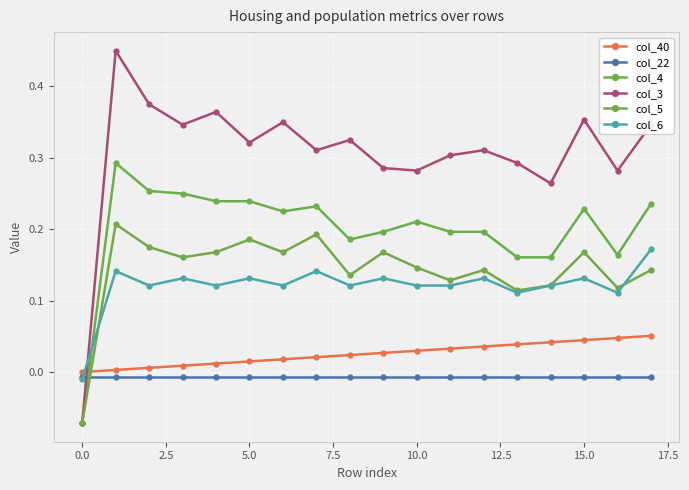

Reading right to left, extract all data points from this chart.

col_40: 0.1	0.0	0.0	0.0	0.0	0.0	0.0	0.0	0.0	0.0	0.0	0.0	0.0	0.0	0.0	0.0	0.0	0.0
col_22: -0.0	-0.0	-0.0	-0.0	-0.0	-0.0	-0.0	-0.0	-0.0	-0.0	-0.0	-0.0	-0.0	-0.0	-0.0	-0.0	-0.0	-0.0
col_4: 0.2	0.2	0.2	0.2	0.2	0.2	0.2	0.2	0.2	0.2	0.2	0.2	0.2	0.2	0.2	0.3	0.3	-0.1
col_3: 0.3	0.3	0.4	0.3	0.3	0.3	0.3	0.3	0.3	0.3	0.3	0.3	0.3	0.4	0.3	0.4	0.5	-0.1
col_5: 0.1	0.1	0.2	0.1	0.1	0.1	0.1	0.1	0.2	0.1	0.2	0.2	0.2	0.2	0.2	0.2	0.2	-0.1
col_6: 0.2	0.1	0.1	0.1	0.1	0.1	0.1	0.1	0.1	0.1	0.1	0.1	0.1	0.1	0.1	0.1	0.1	-0.0